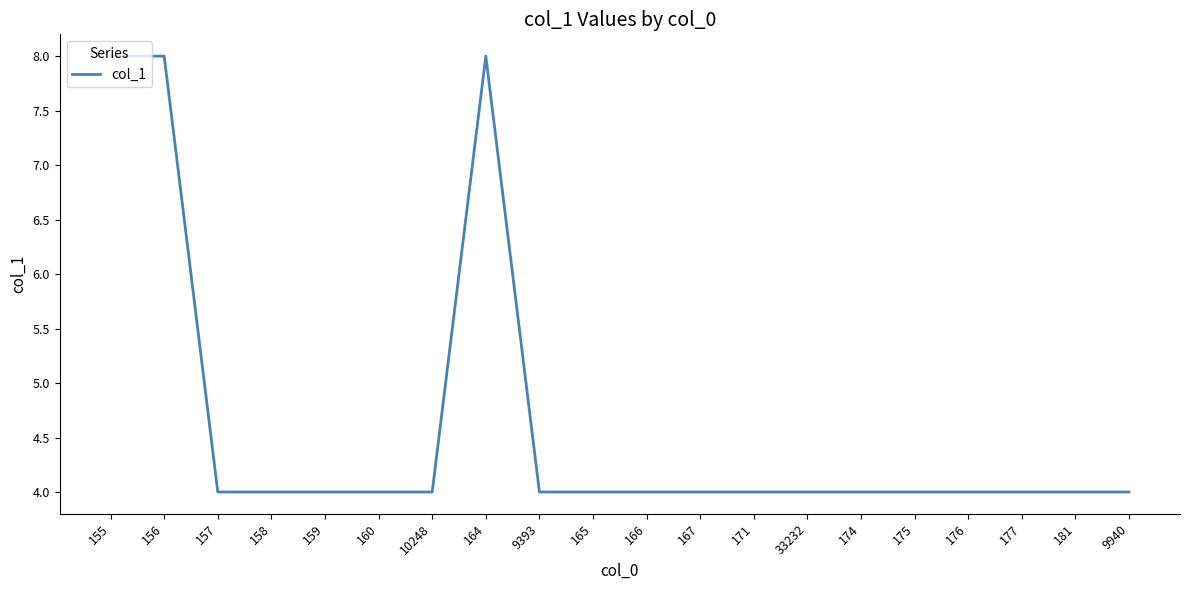

Does the chart have visible grid lines?

No